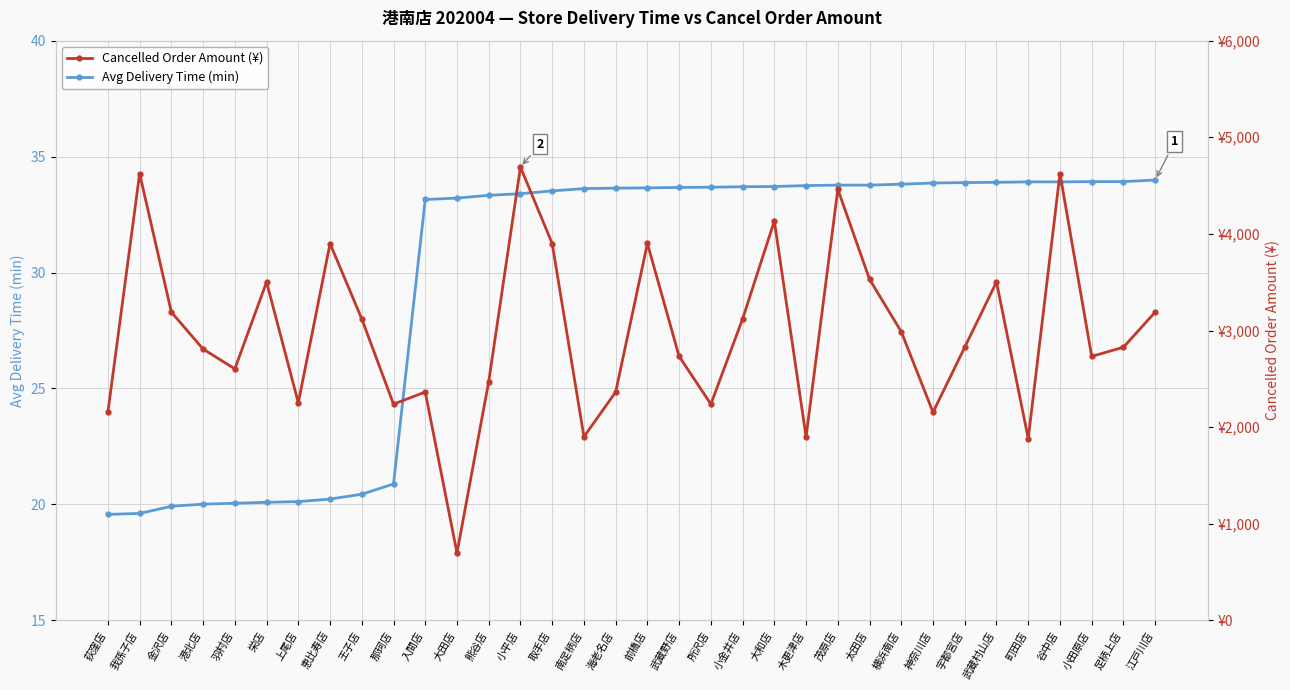

True or false: Avg Delivery Time (min) and Cancelled Order Amount (¥) cross at least once.

False